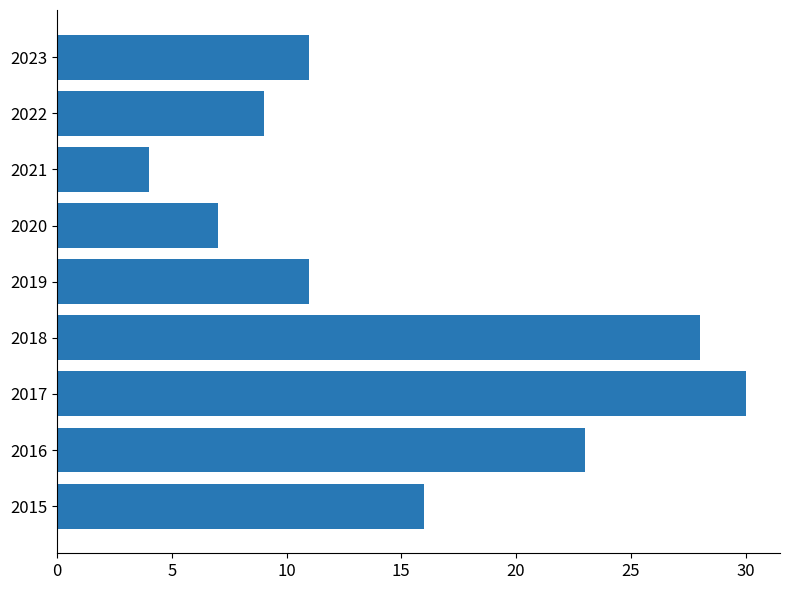

What is the average value?

15